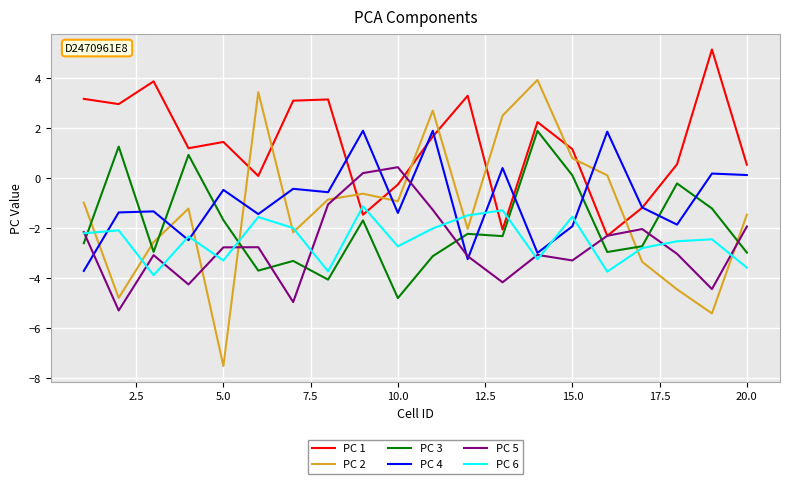

After their last crossing, which series has the higher values: PC 5 or PC 3?

PC 5